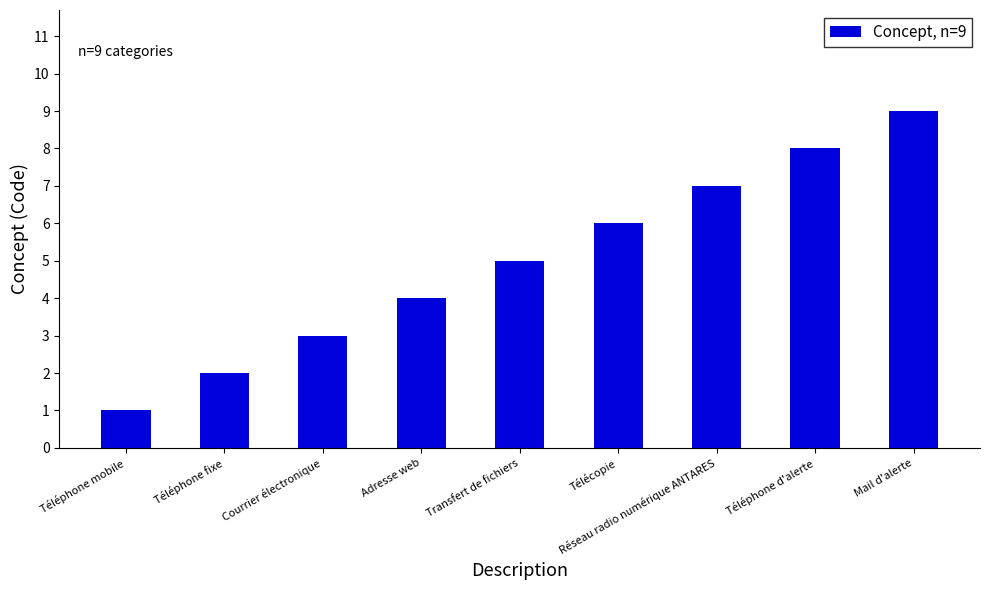

What is the minimum value shown in the chart?

1